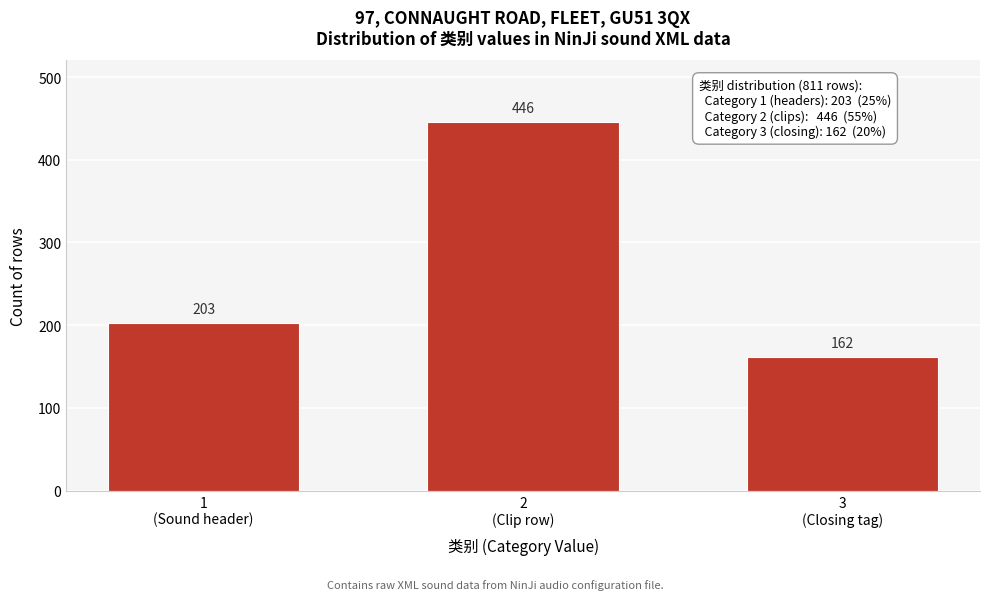

Reading right to left, list all the values displayed in this chart.

162	446	203